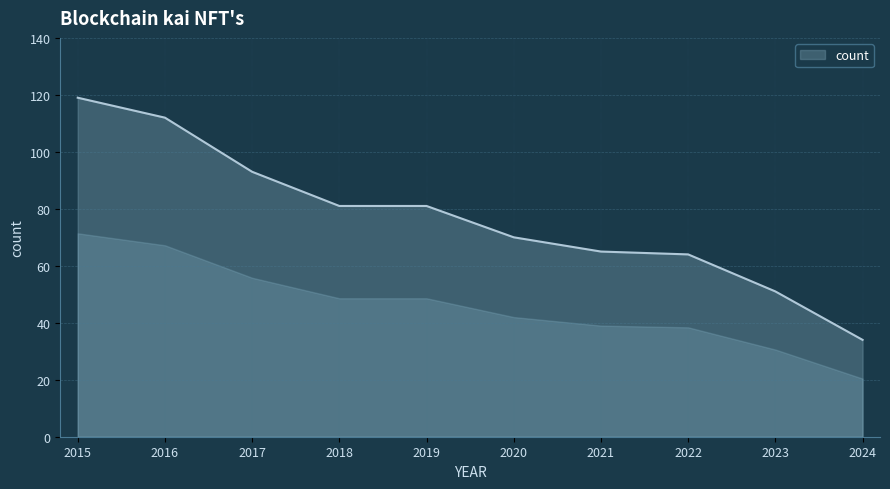

Read the value at 2019.

81